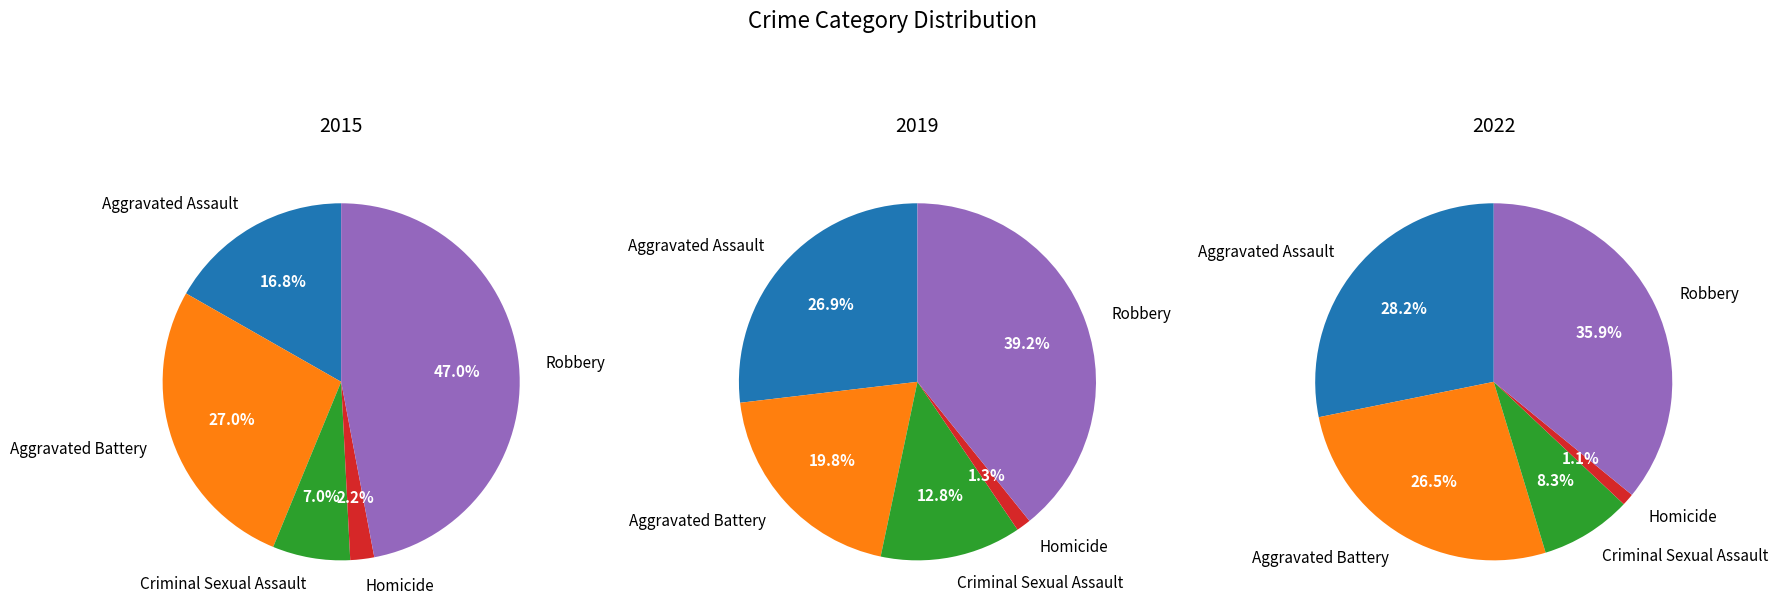

How many segments does this pie chart have?

5